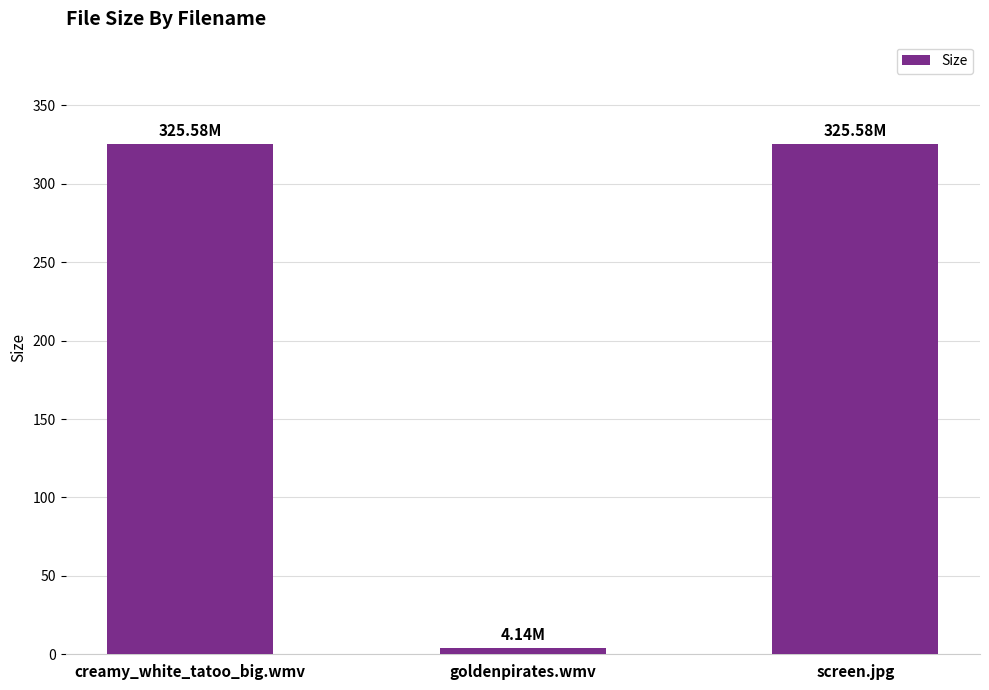

The chart shows a value of 199.1 at screen.jpg. True or false?

False